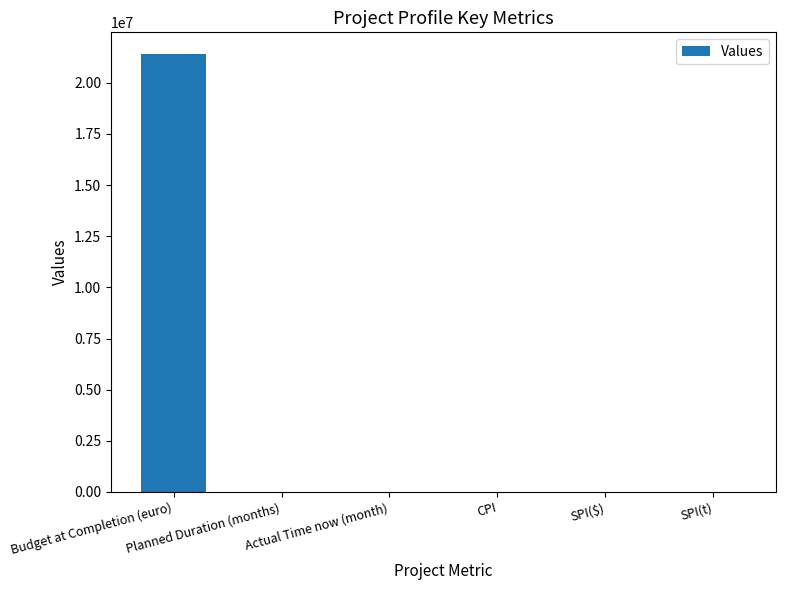

What is the average value?

3566668.9